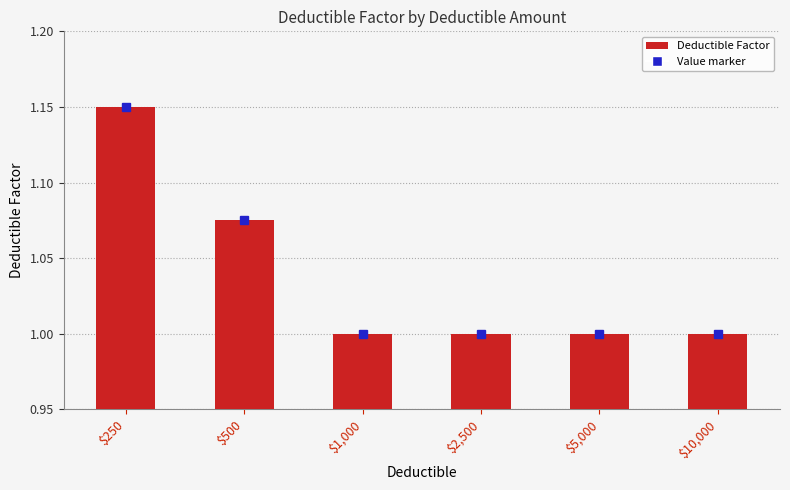

What is the label of the 1st bar from the right?

$10,000